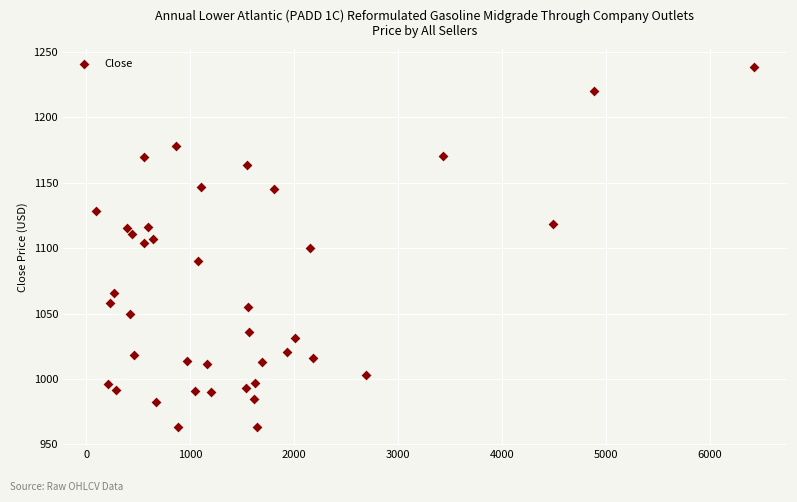

What is the range of X values (max minus min)?

6331.0